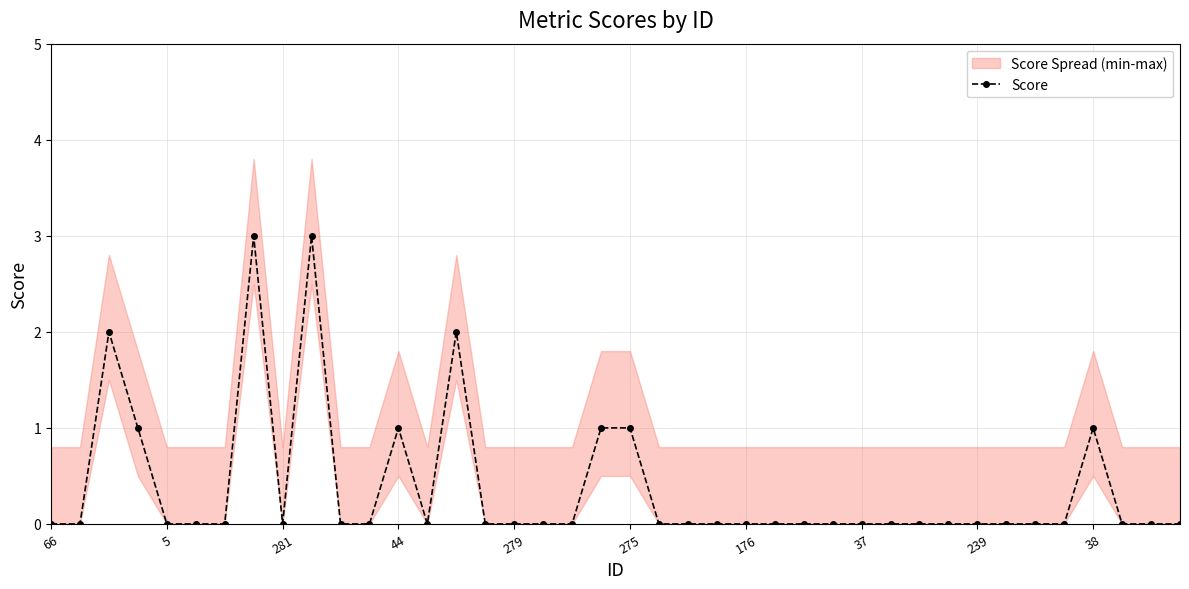

What is the sum of all values?

15